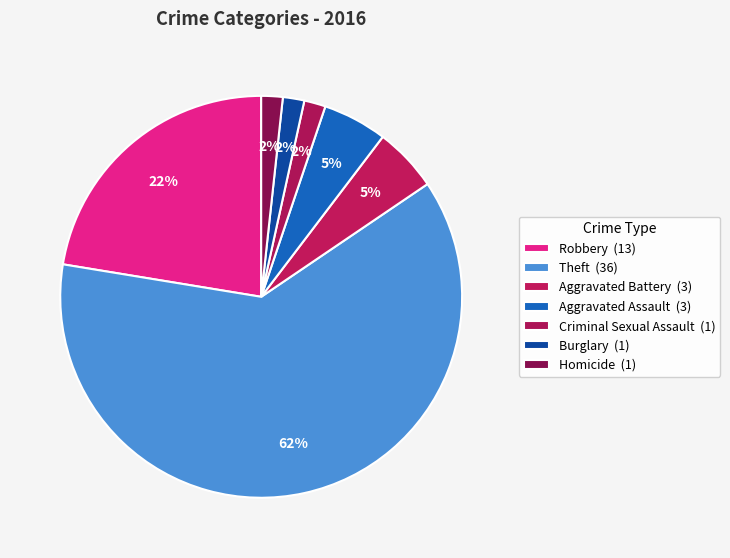

How many slices are in this pie chart?

7